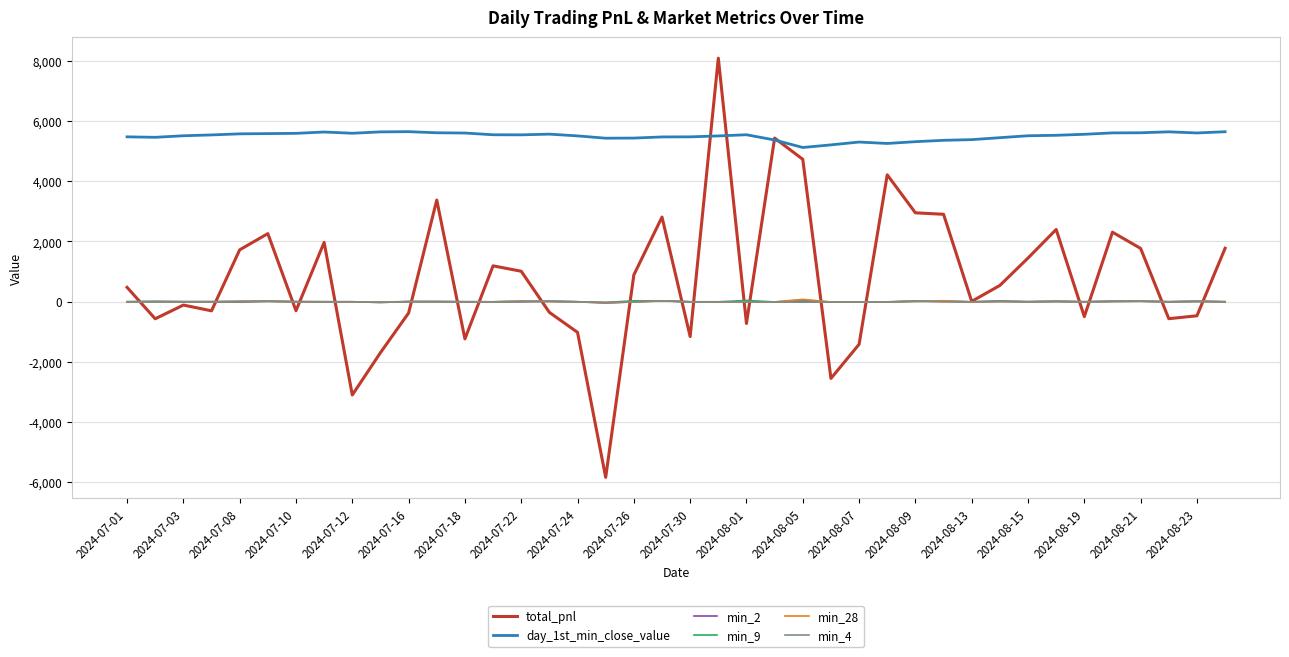

What is the difference between the second highest and second lowest values in the min_4 series?

39.4